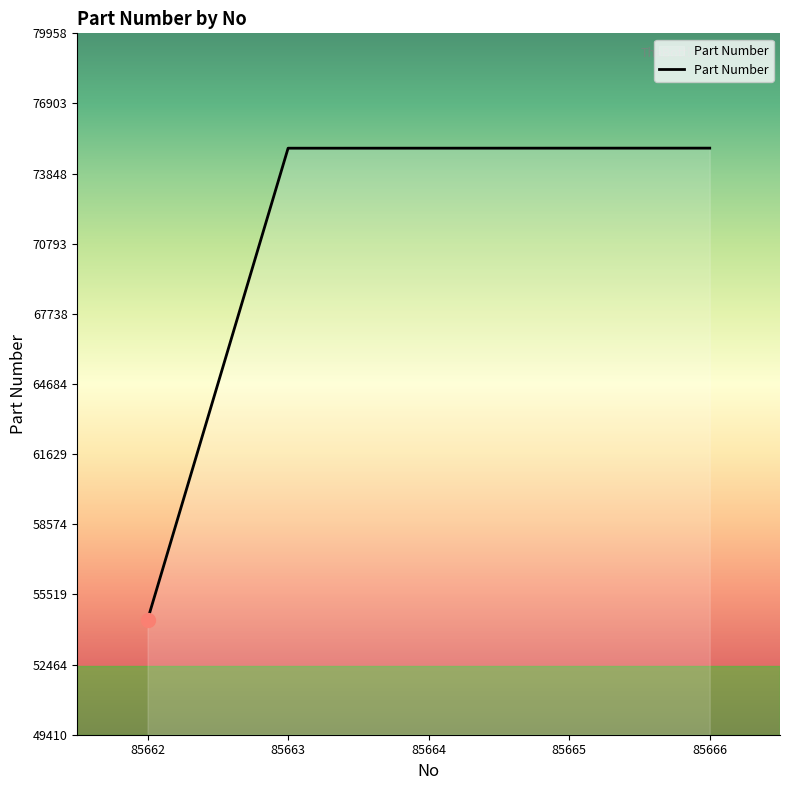

What is the change in value from 85663 to 85665?

+2